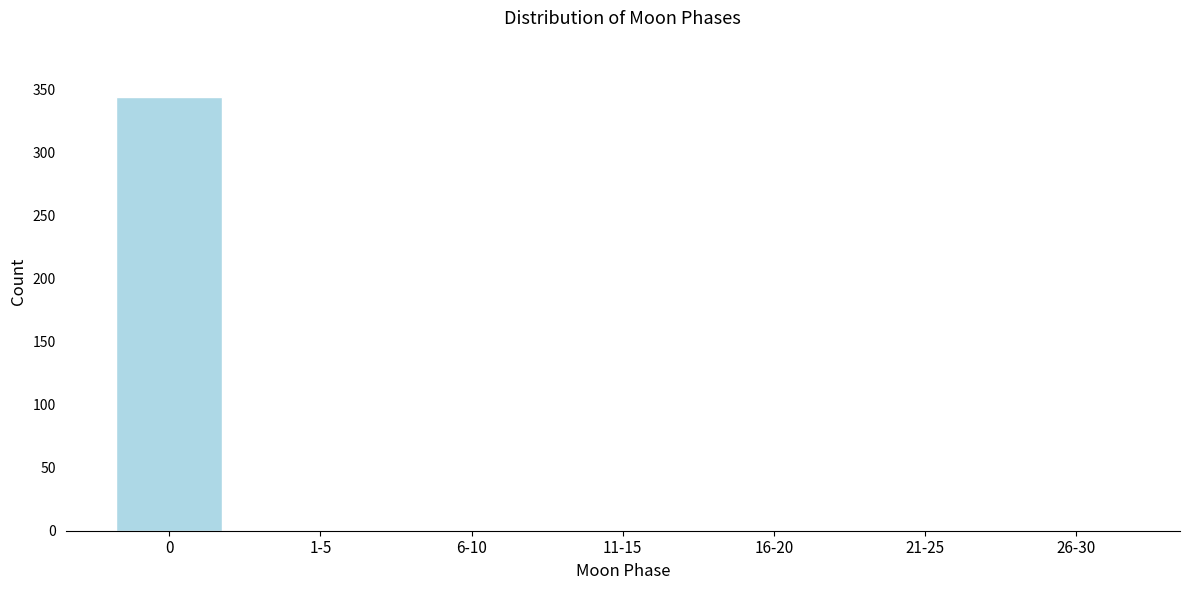

Reading left to right, what are all the values shown in this chart?

0=344	1-5=0	6-10=0	11-15=0	16-20=0	21-25=0	26-30=0